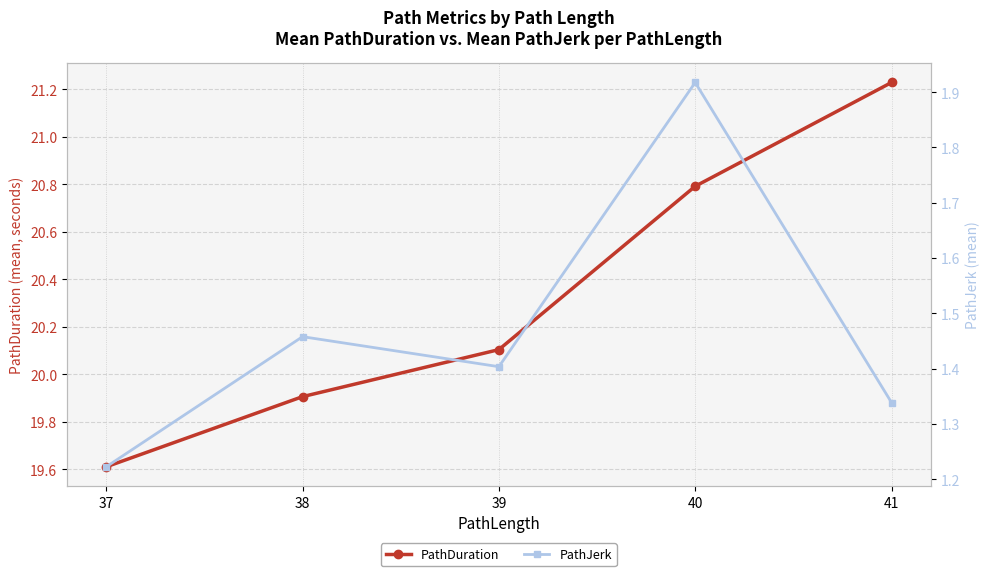

At which label does PathDuration first exceed 20?

39